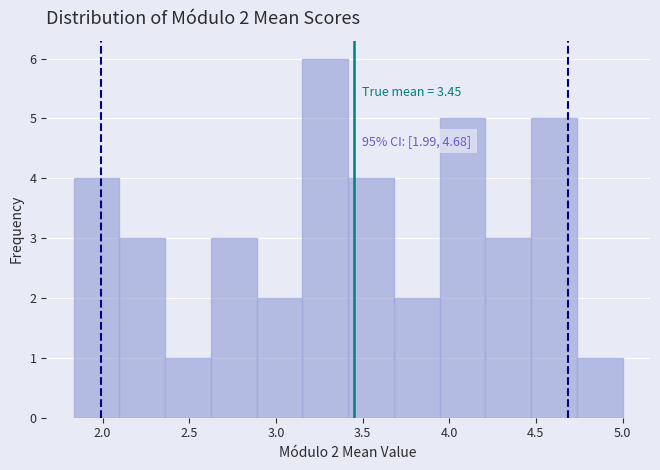

Which range on the x-axis has the tallest bar?

3.15 to 3.40